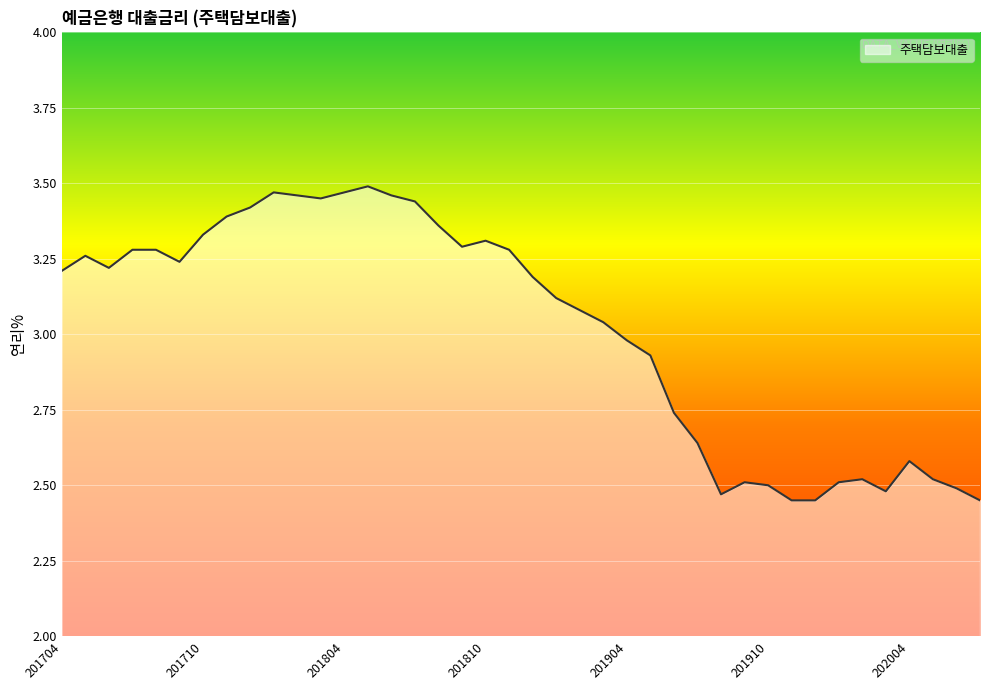

What is the difference between the maximum and minimum values?

1.0